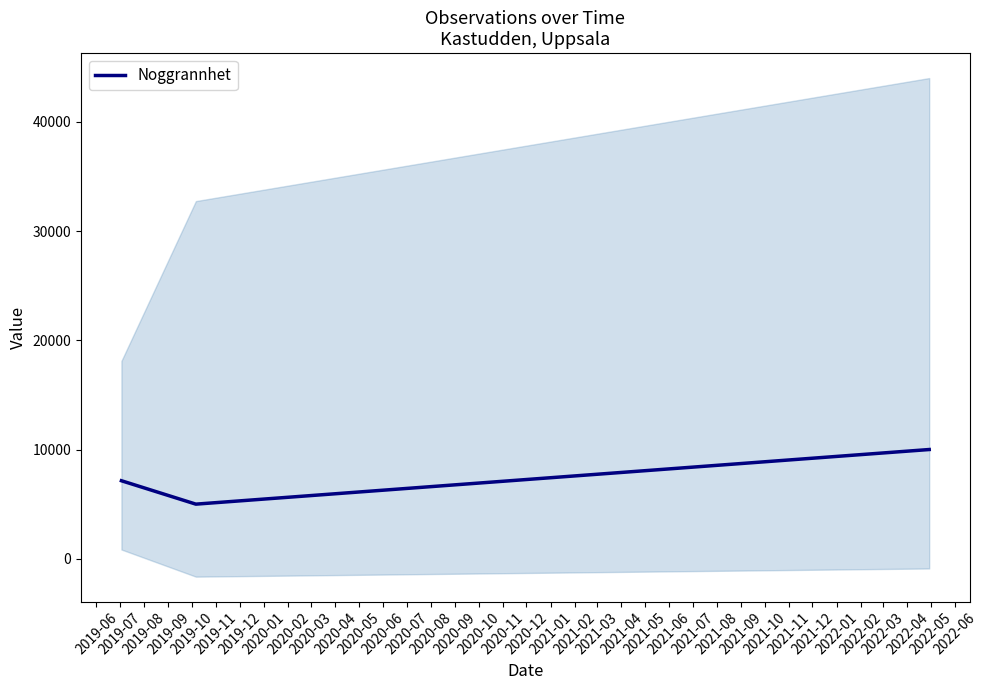

Count the values in the range 5000 to 10000.

3